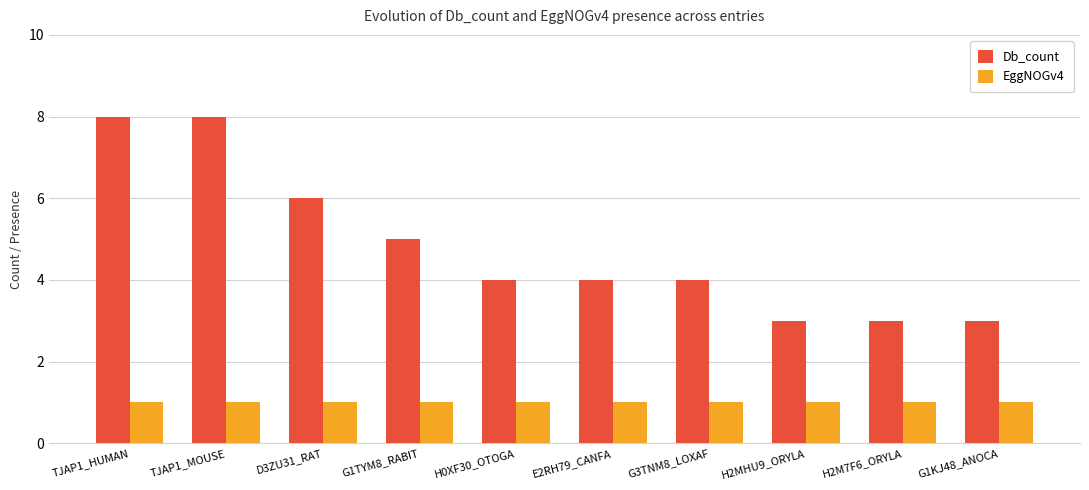

What value does the Db_count series have at TJAP1_HUMAN?

8